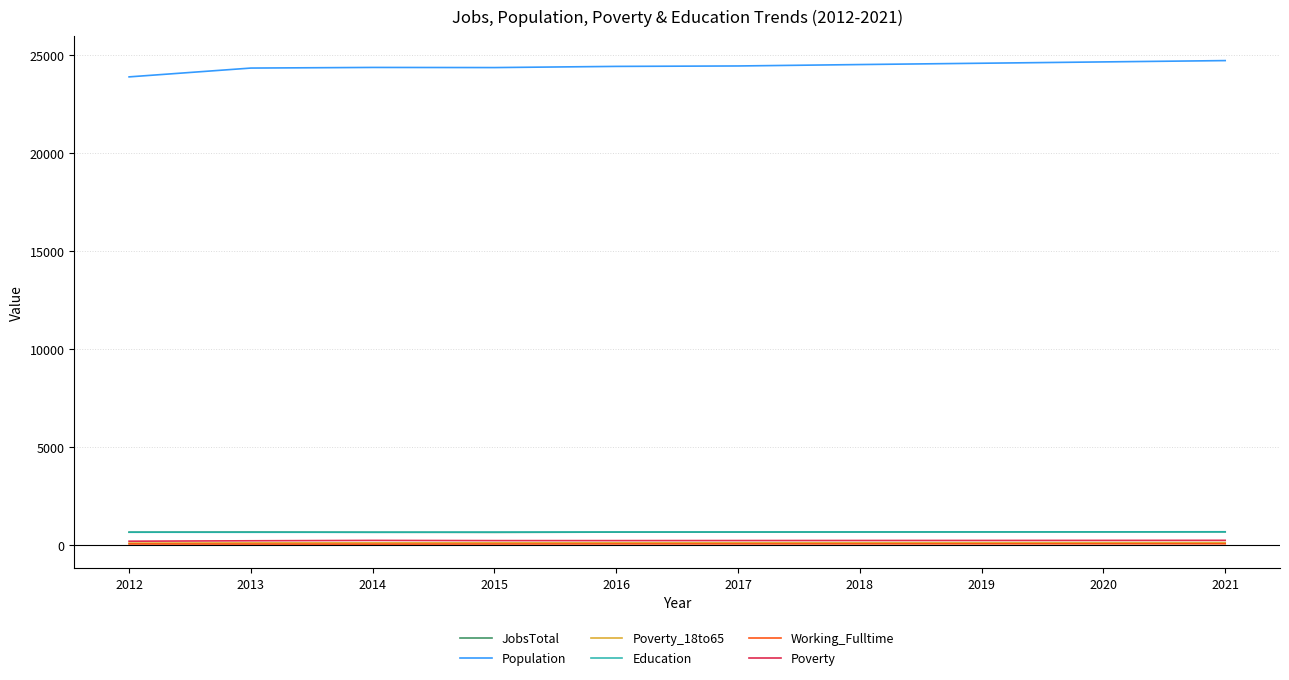

What is the total value across all series at 2015?

26038